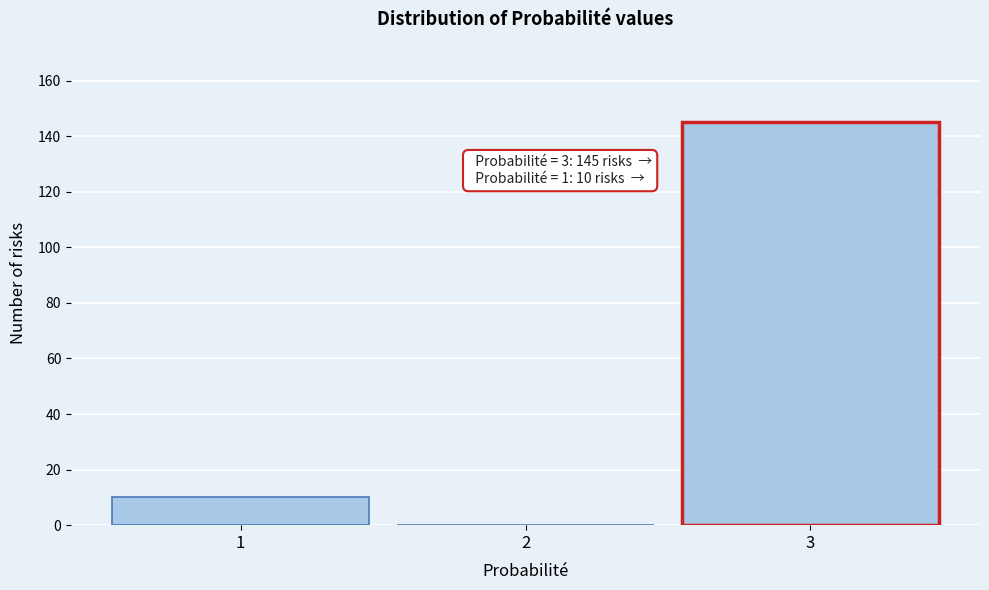

Reading left to right, extract all data points from this chart.

1=10	2=0	3=145